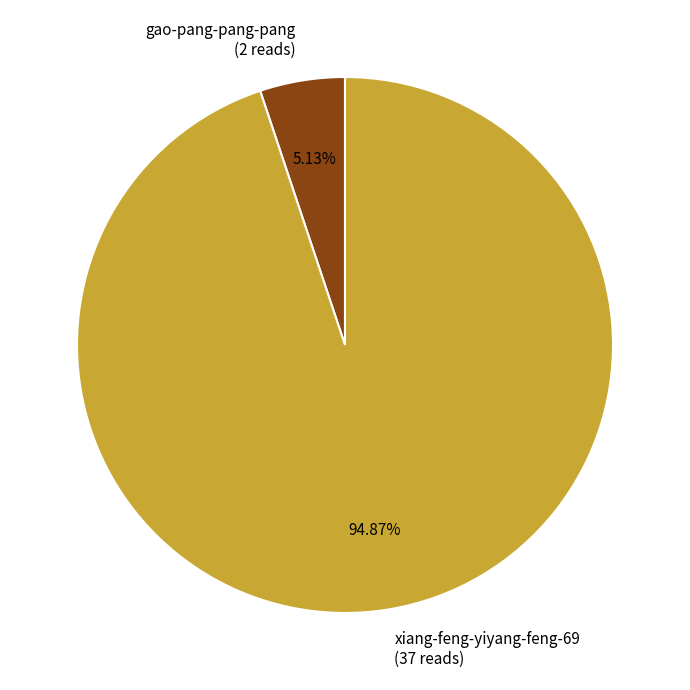

Which category accounts for the majority?

xiang-feng-yiyang-feng-69